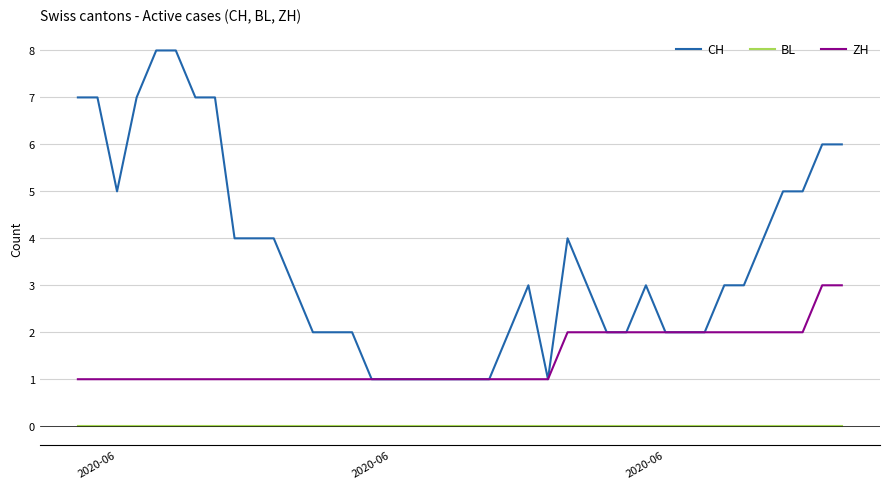

Which series has the largest range (max minus min)?

CH